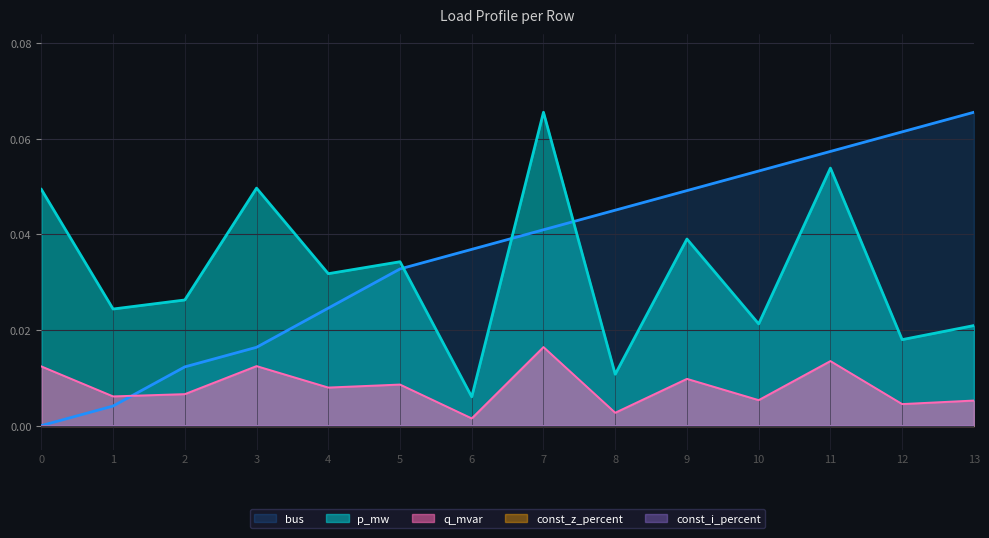

How many data points does each series have?

14